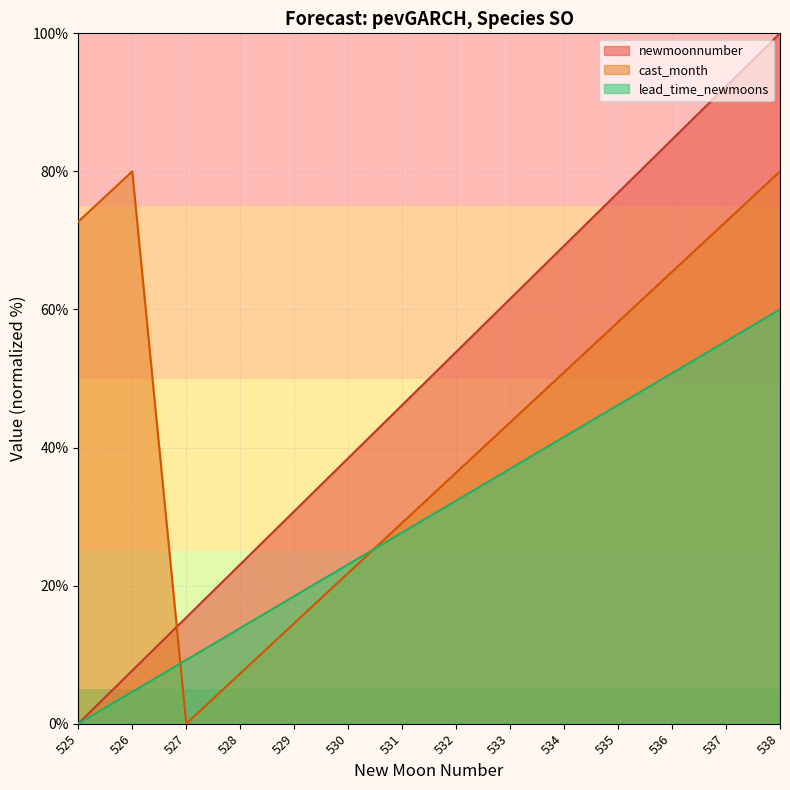

List the labels in order of newmoonnumber value, smallest first.

525, 526, 527, 528, 529, 530, 531, 532, 533, 534, 535, 536, 537, 538